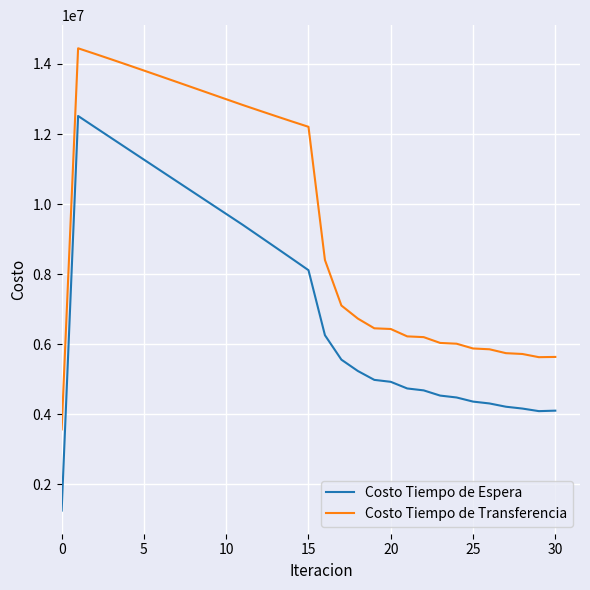

List the series in order of their peak value, highest first.

Costo Tiempo de Transferencia, Costo Tiempo de Espera